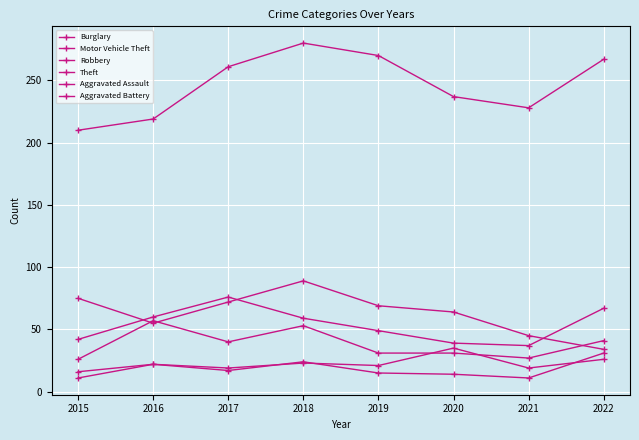

What is the value of the Aggravated Assault point at the 4th from the left?

23